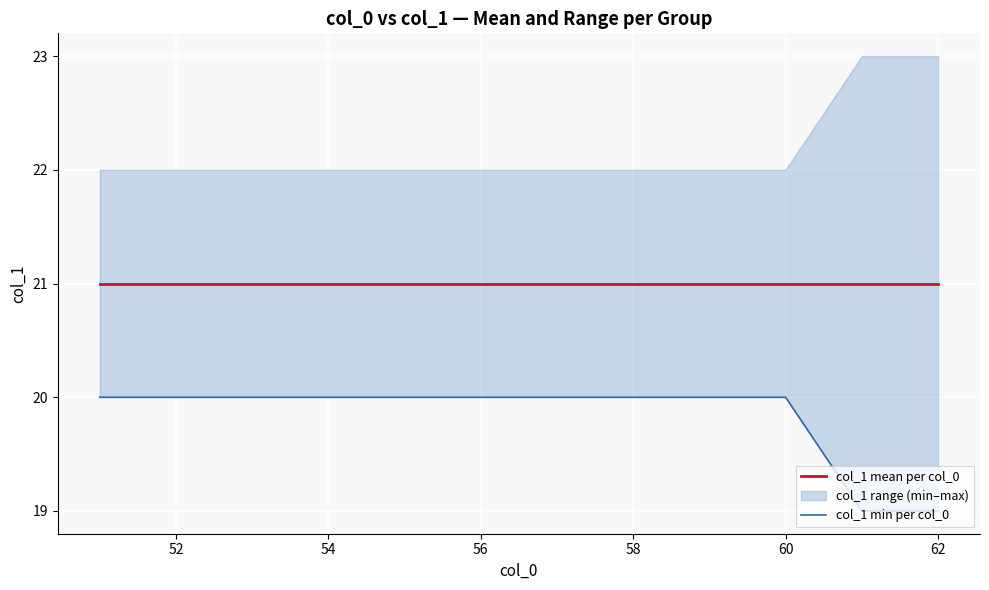

What is the highest value of the col_1 min per col_0 series?

20